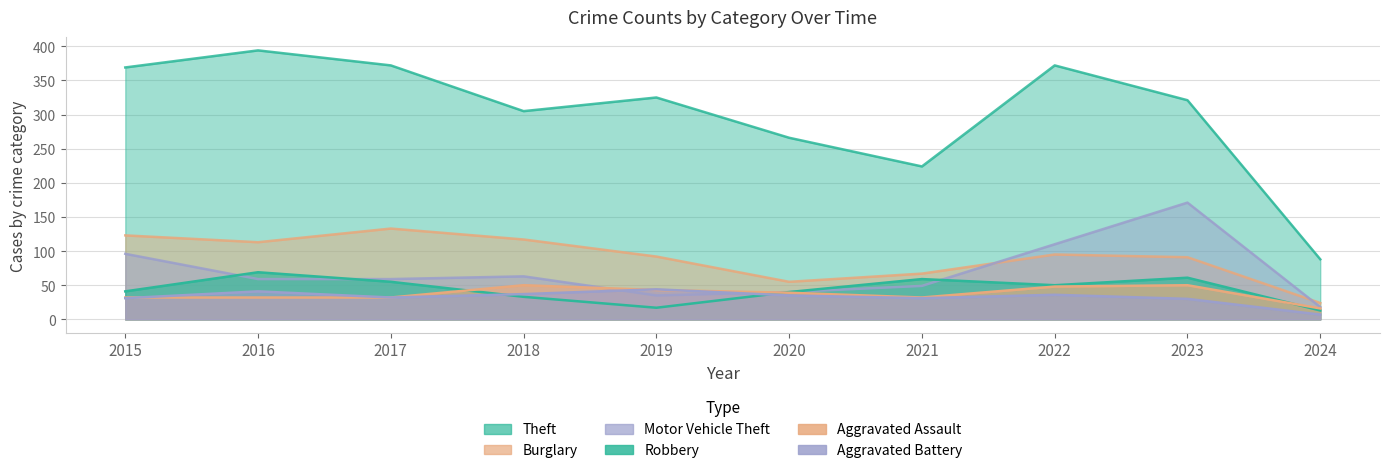

Count the number of categories in the chart.

10